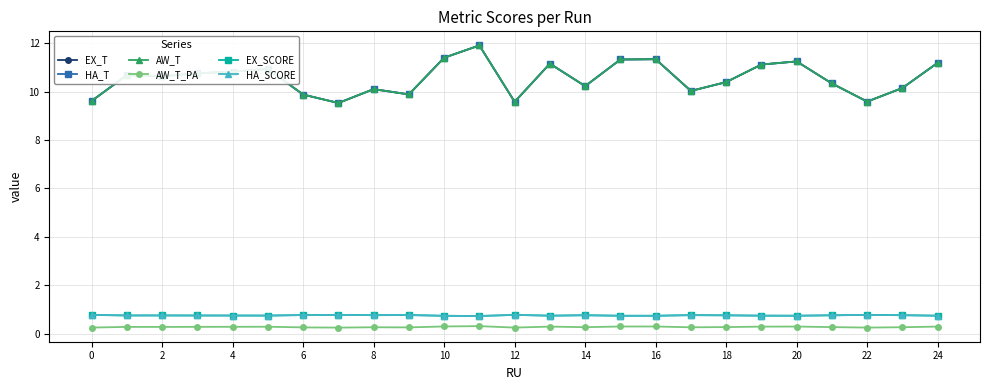

What are all the series names shown in the legend?

EX_T, HA_T, AW_T, AW_T_PA, EX_SCORE, HA_SCORE